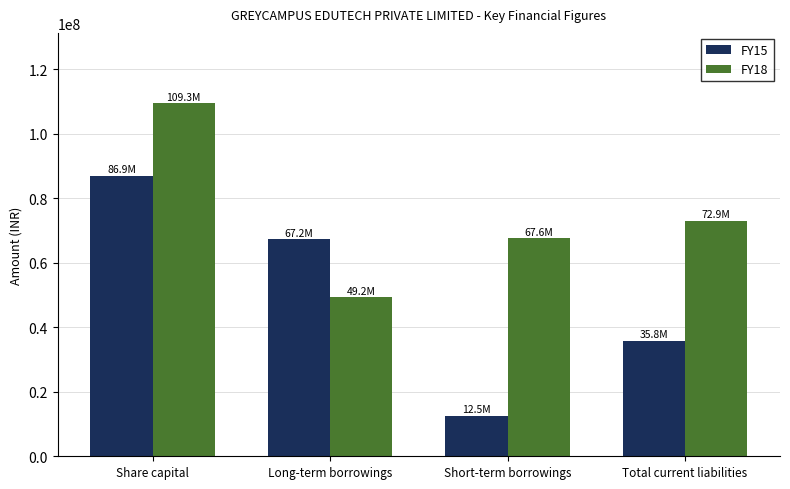

What is the label of the 4th bar from the right?

Share capital